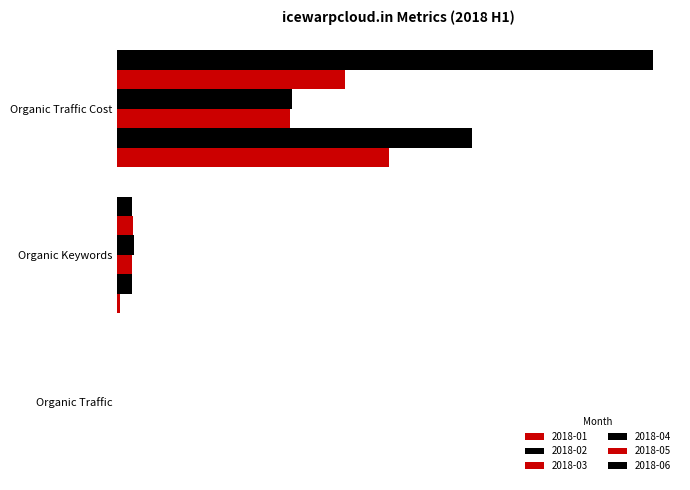

What is the difference between the highest and lowest values at Organic Traffic Cost?

481